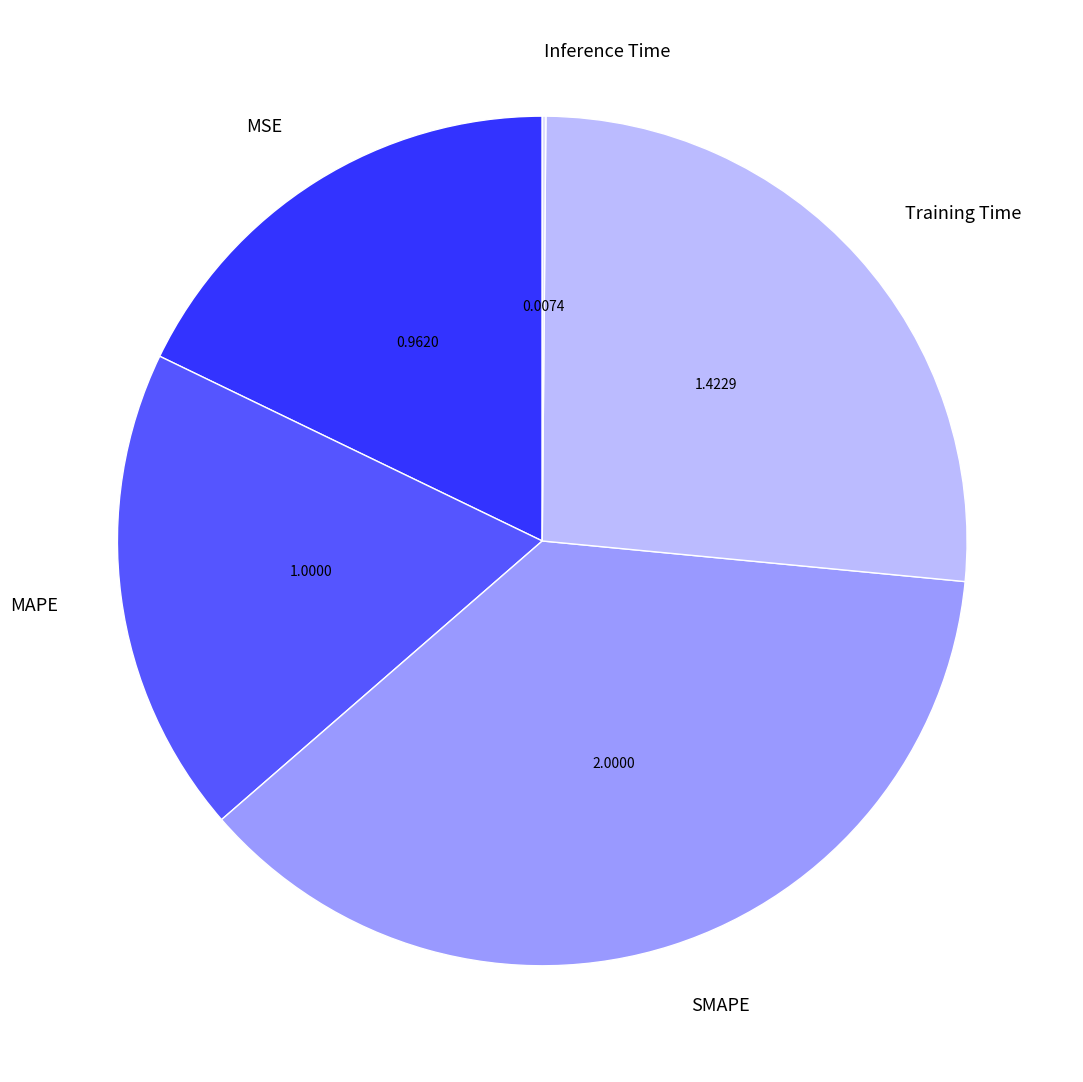

Which slice is the largest?

SMAPE